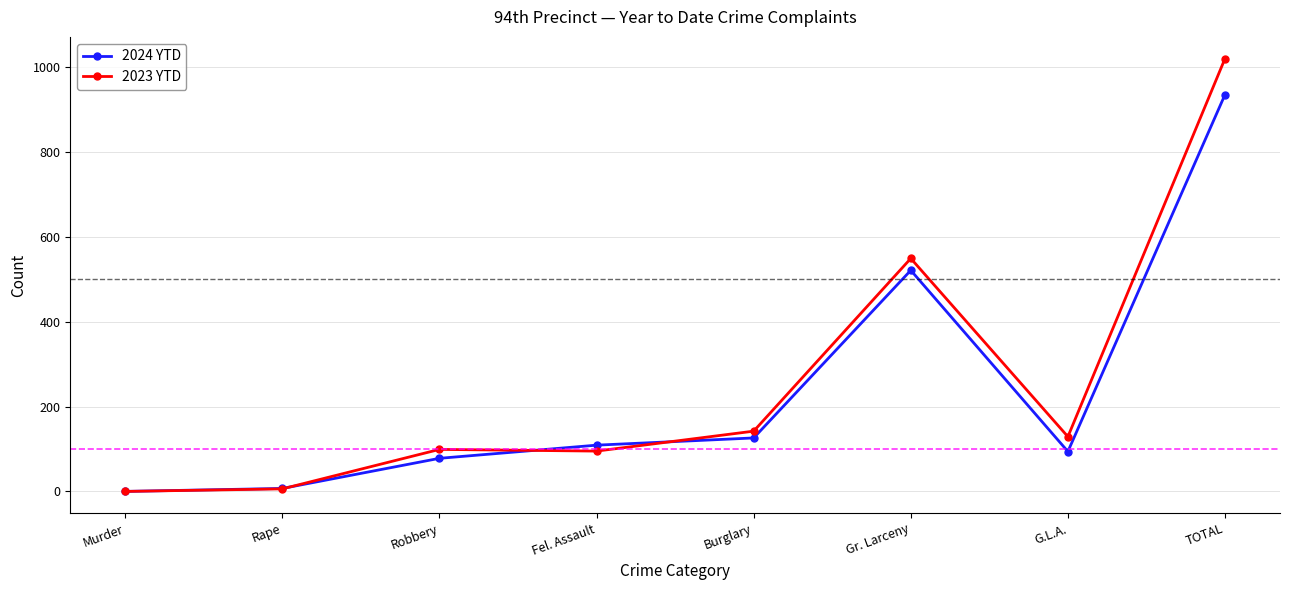

Count the number of data series in this chart.

2